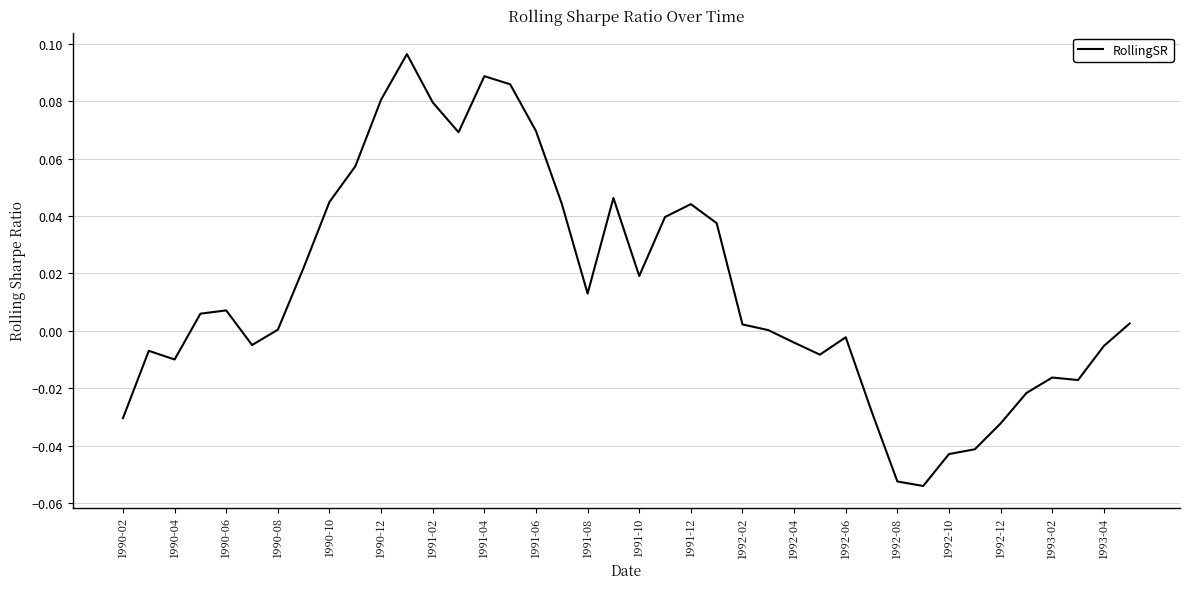

True or false: the data has more than 1 interior local peaks.

True